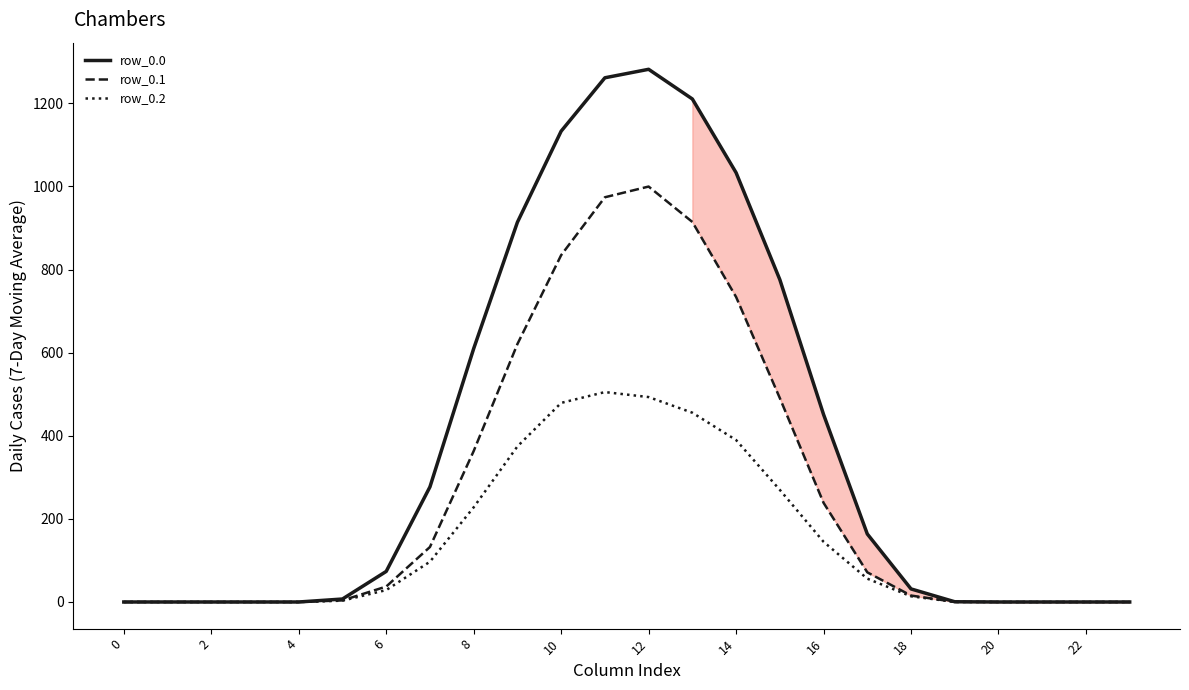

Which series has the widest spread of values?

row_0.0